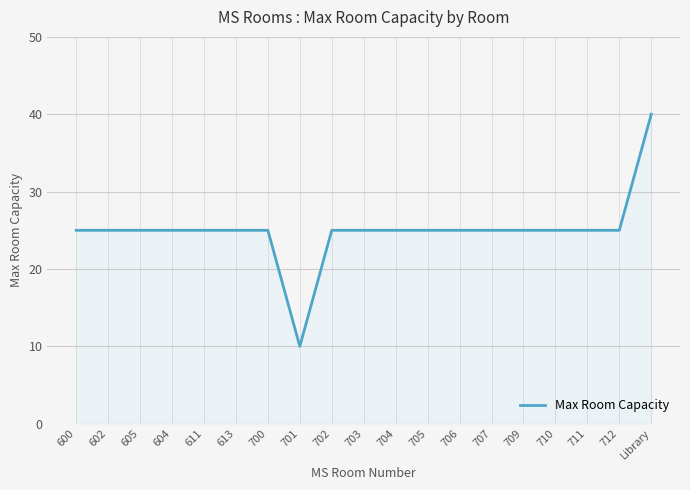

How many distinct data groups are displayed?

1